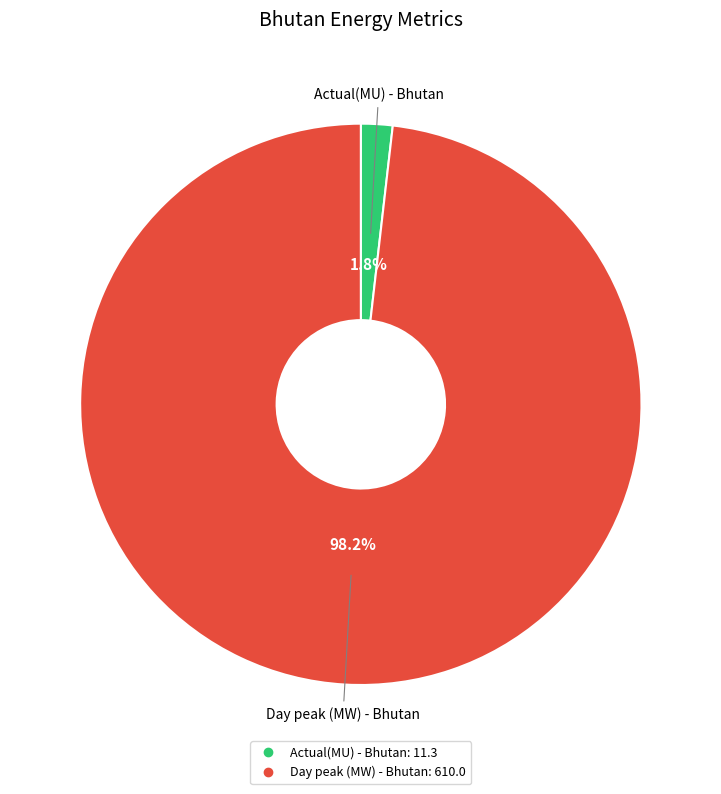

True or false: Actual(MU) - Bhutan accounts for 2% of the total.

True